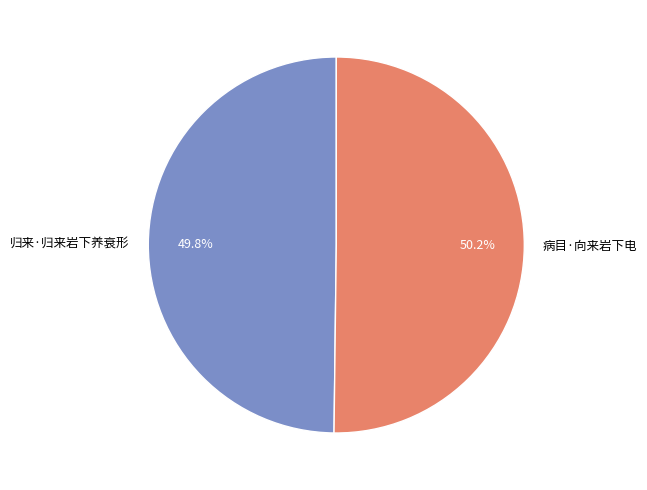

Is it true that 归来·归来岩下养衰形 is 56% of the pie?

False